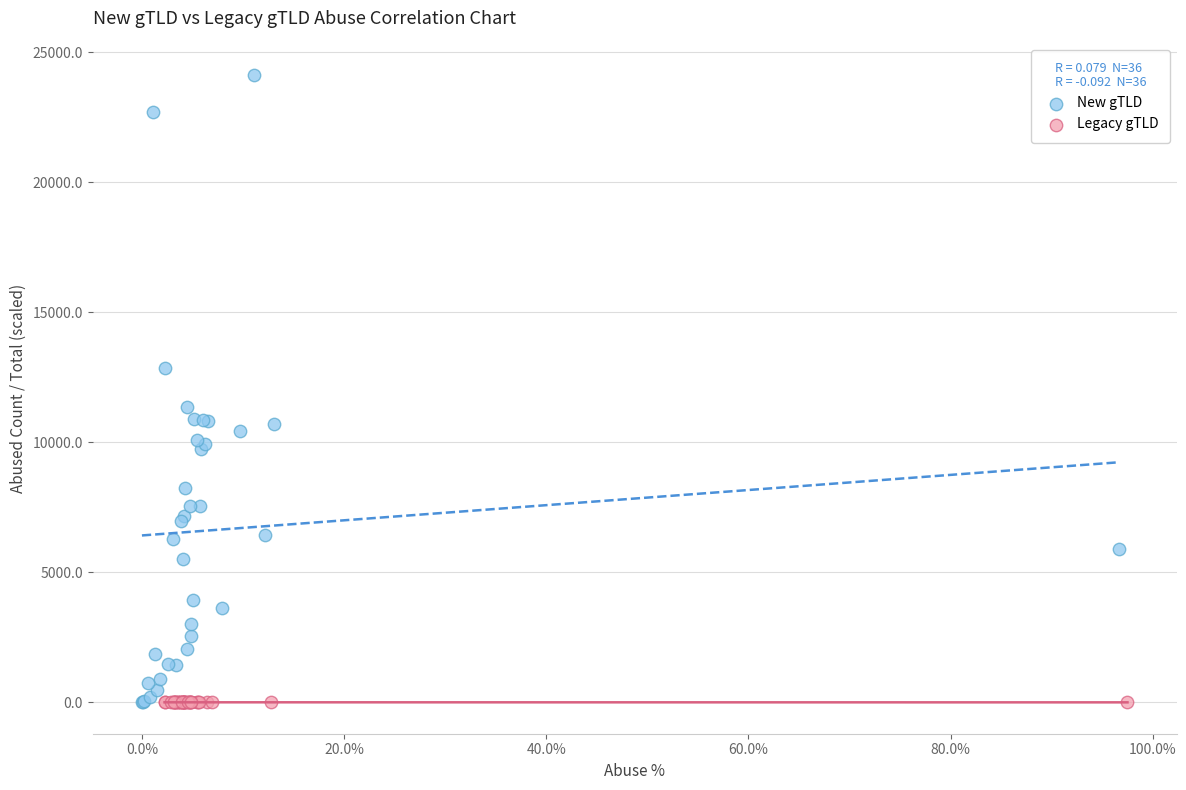

Which series has the largest Y range (max minus min)?

New gTLD